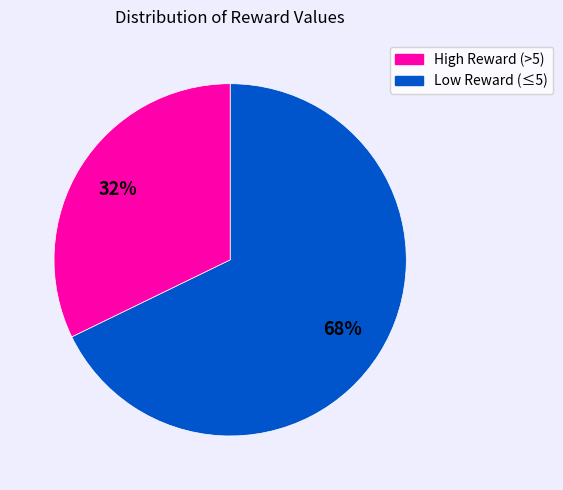

Is there any slice that represents more than half of the pie?

Yes